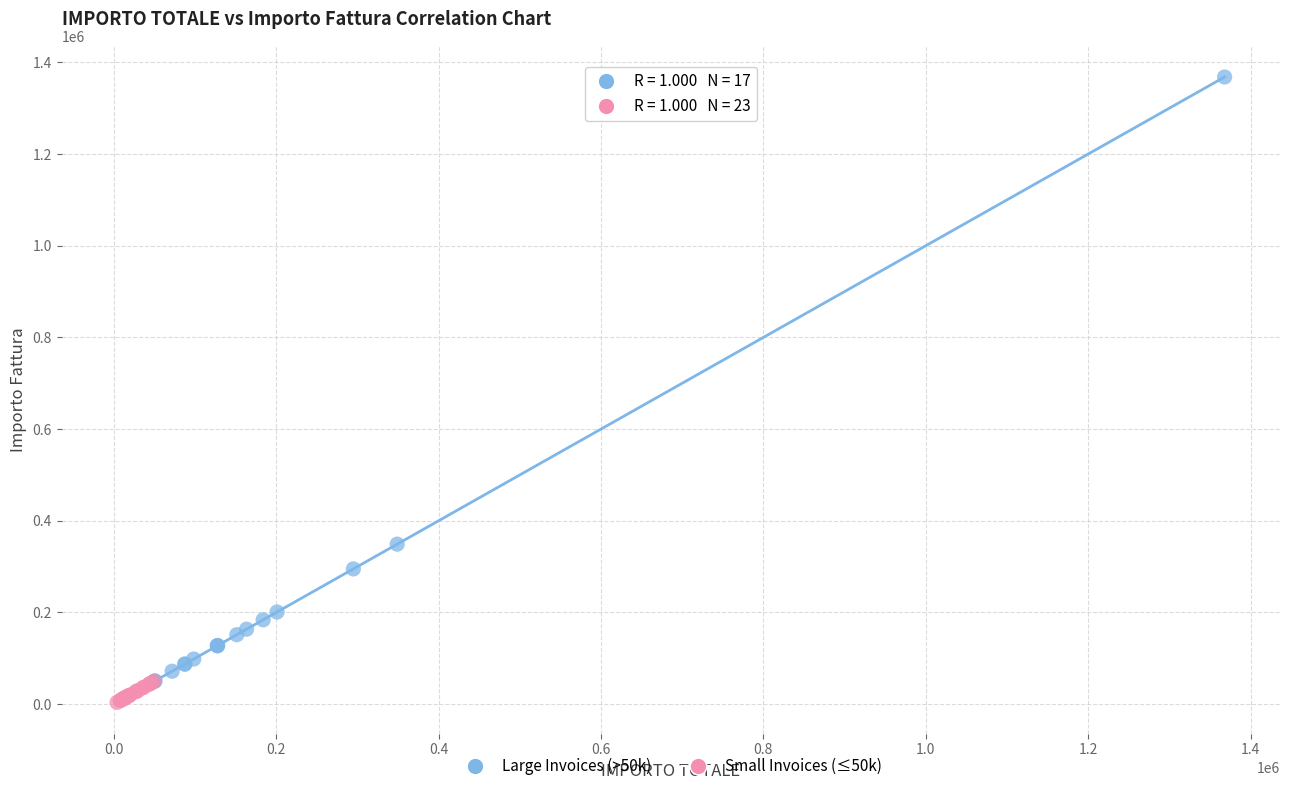

Which series contains the highest Y value?

Large Invoices (>50k)